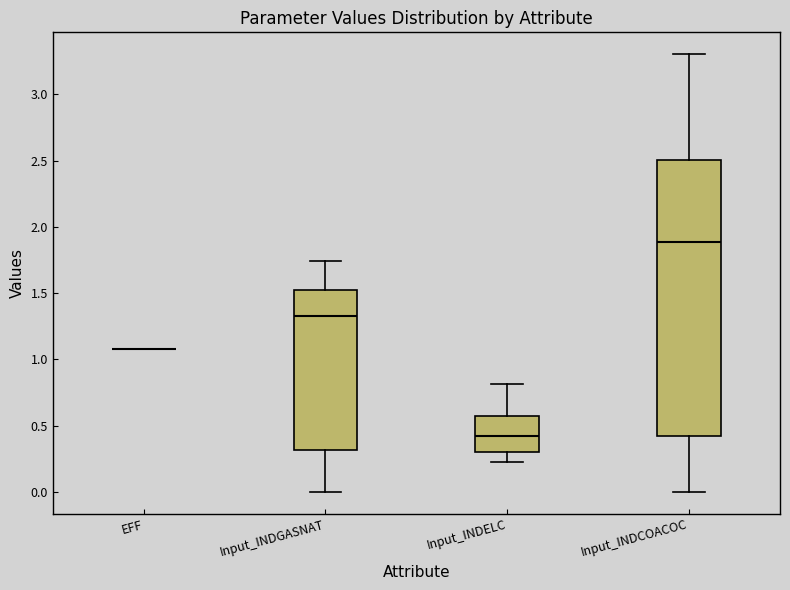

Where does the upper whisker of the box for Input_INDGASNAT end on the y-axis? The values are not printed on the chart, so give them approximately, as read against the axis.

1.75